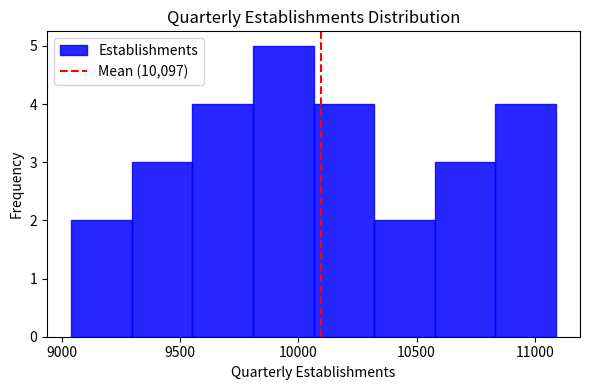

Reading left to right, list every bar in this chart as the range it spans on the x-axis followed by its height. Neither the bar edges nor the heights are printed on the chart, so give them approximately, as read against the axes.

9050 to 9300: 2
9300 to 9550: 3
9550 to 9800: 4
9800 to 10050: 5
10050 to 10300: 4
10300 to 10600: 2
10600 to 10850: 3
10850 to 11100: 4